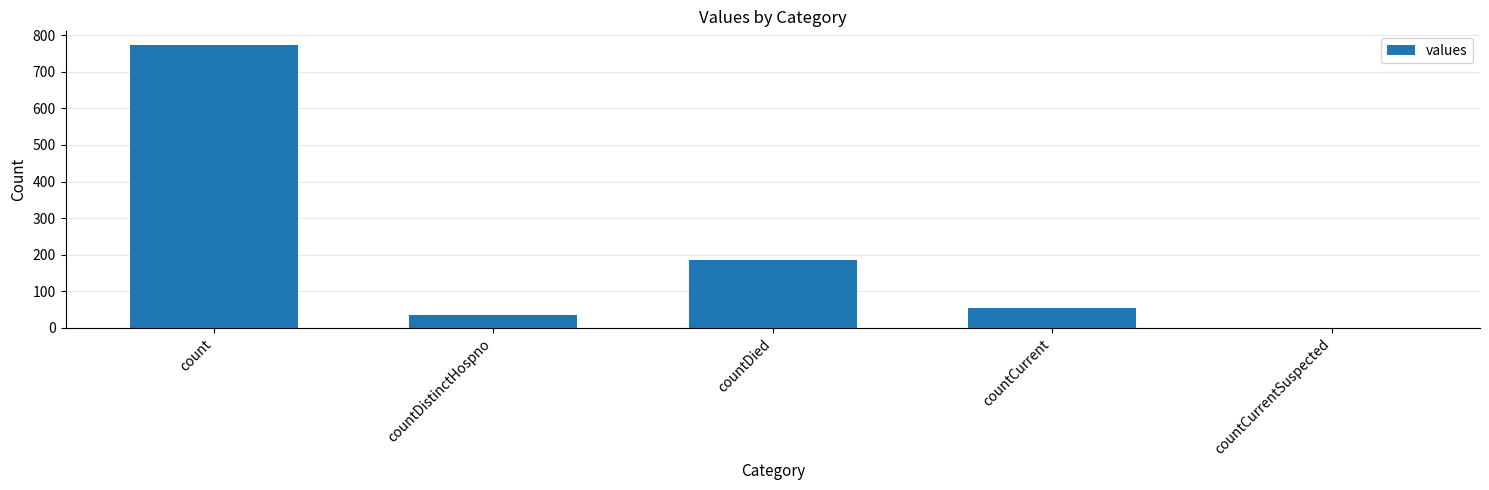

Reading left to right, list all the values displayed in this chart.

count=772	countDistinctHospno=35	countDied=185	countCurrent=54	countCurrentSuspected=0